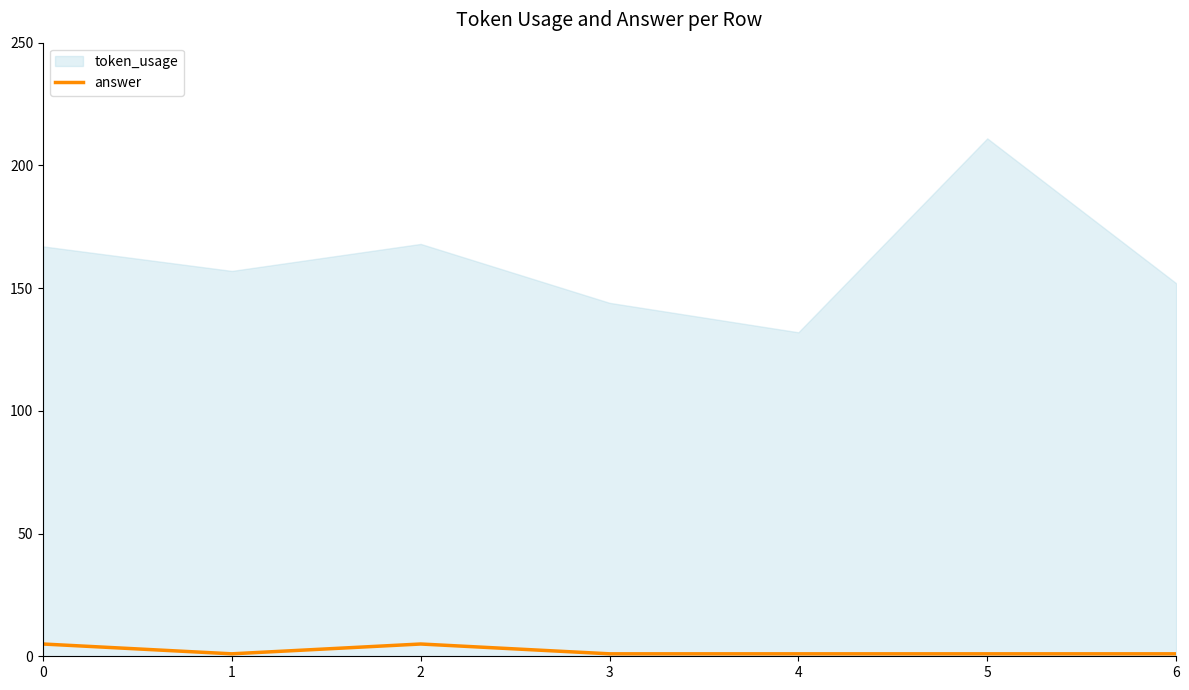

True or false: answer has a value of 1 at 5.

True